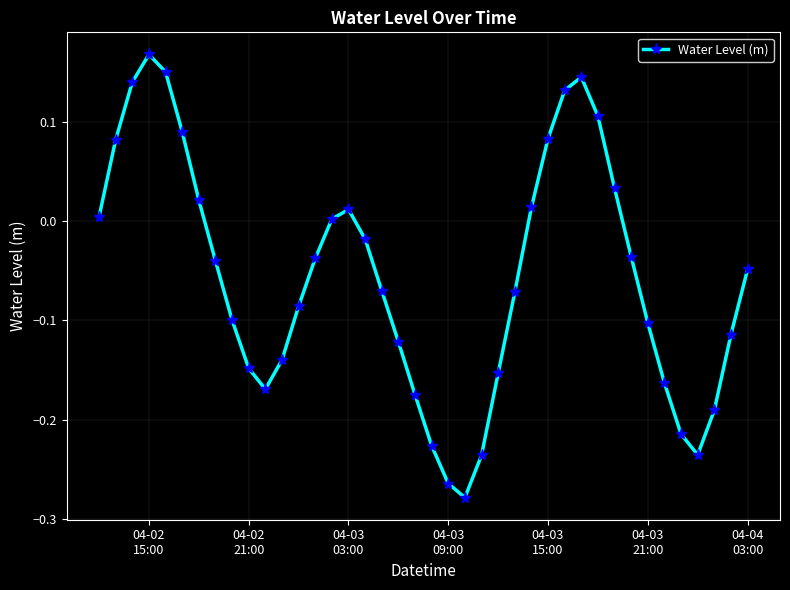

How many points are lower than both their immediate neighbors (excluding endpoints)?

3